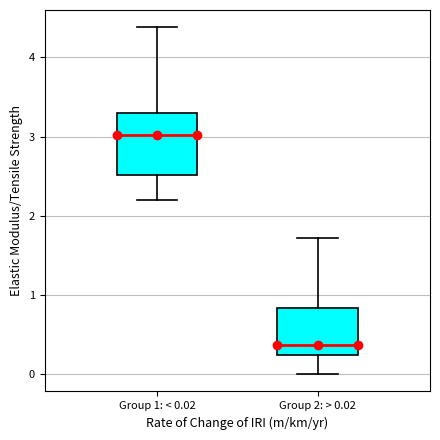

Reading left to right, read every box against the y-axis: the position of its median line, the range the box covers, and the ends of its whiskers. The values are not printed on the chart, so give them approximately, as read against the axis.

Group 1: < 0.02: median 3.0, box 2.5 to 3.3, whiskers 2.2 to 4.4
Group 2: > 0.02: median 0.4, box 0.2 to 0.8, whiskers 0.0 to 1.7